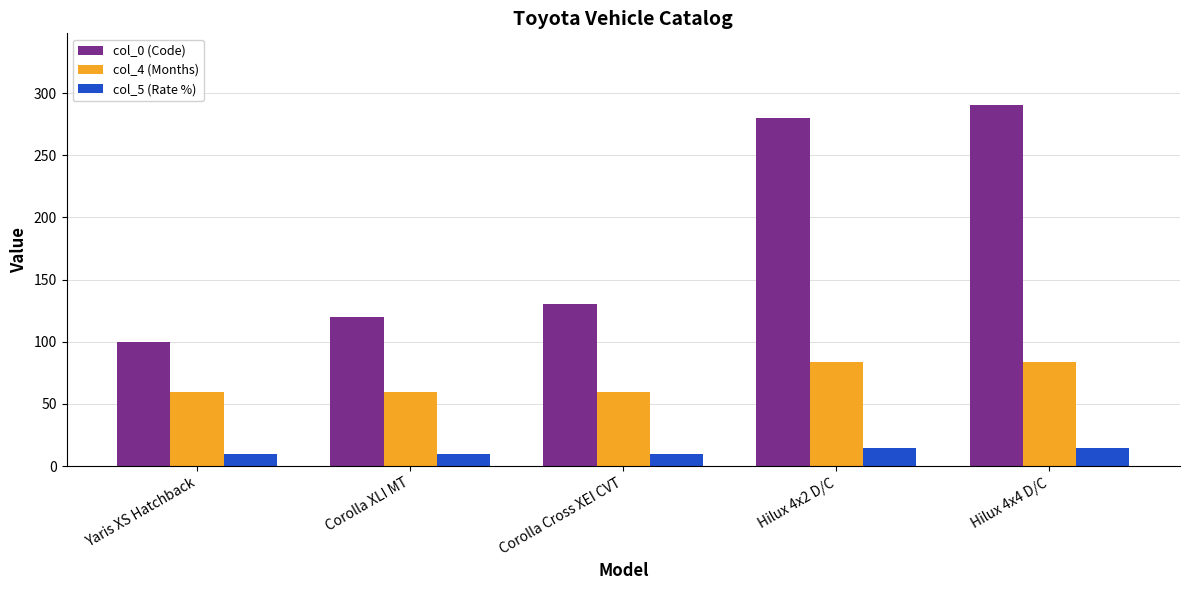

What are all the series names shown in the legend?

col_0 (Code), col_4 (Months), col_5 (Rate %)